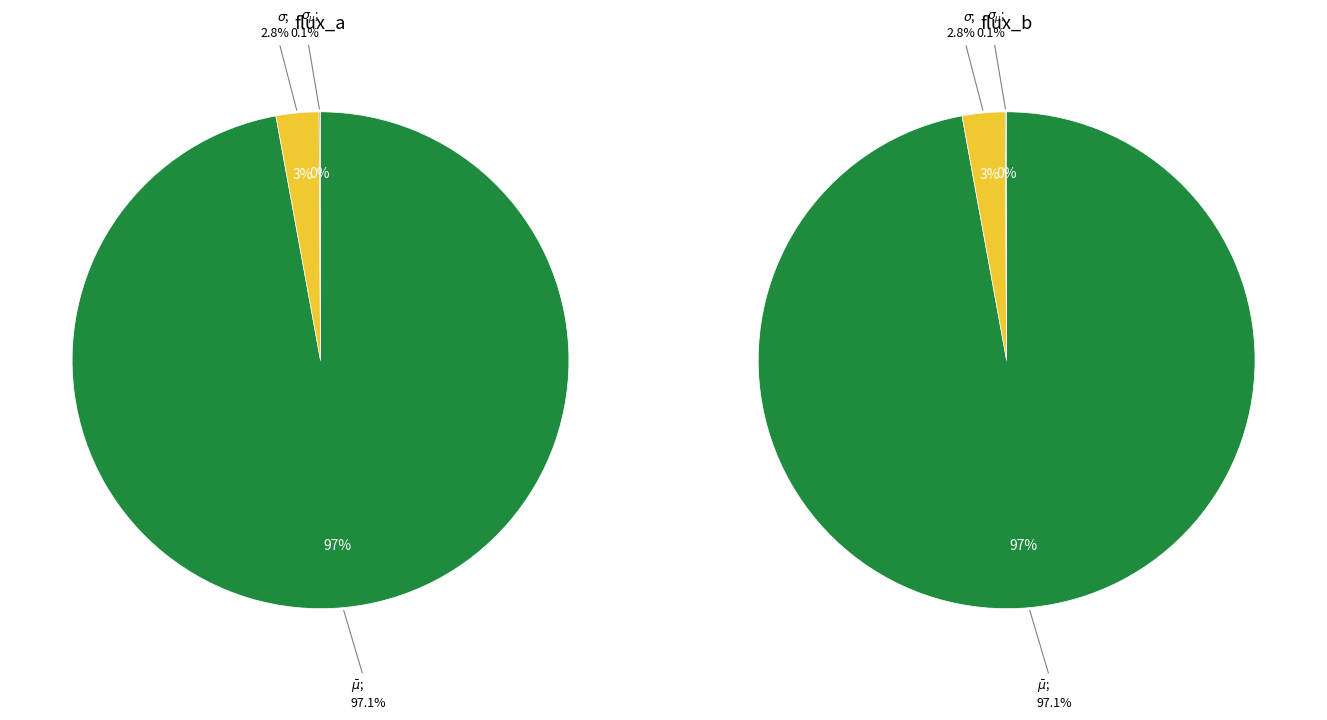

Which category has the biggest portion of the pie?

$\bar\mu$